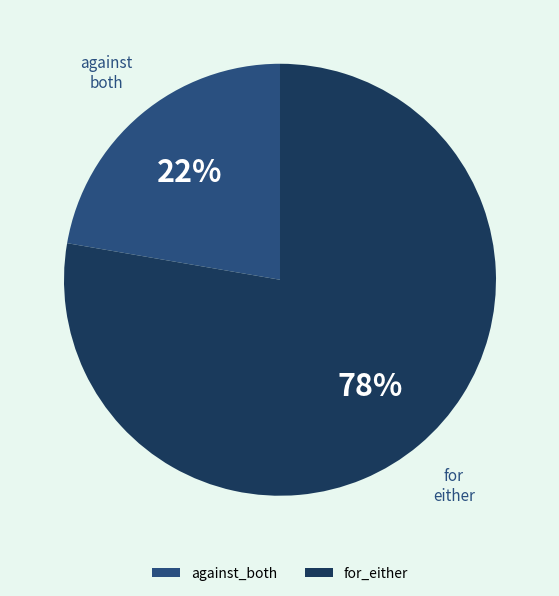

Is against_both the majority of the pie?

No